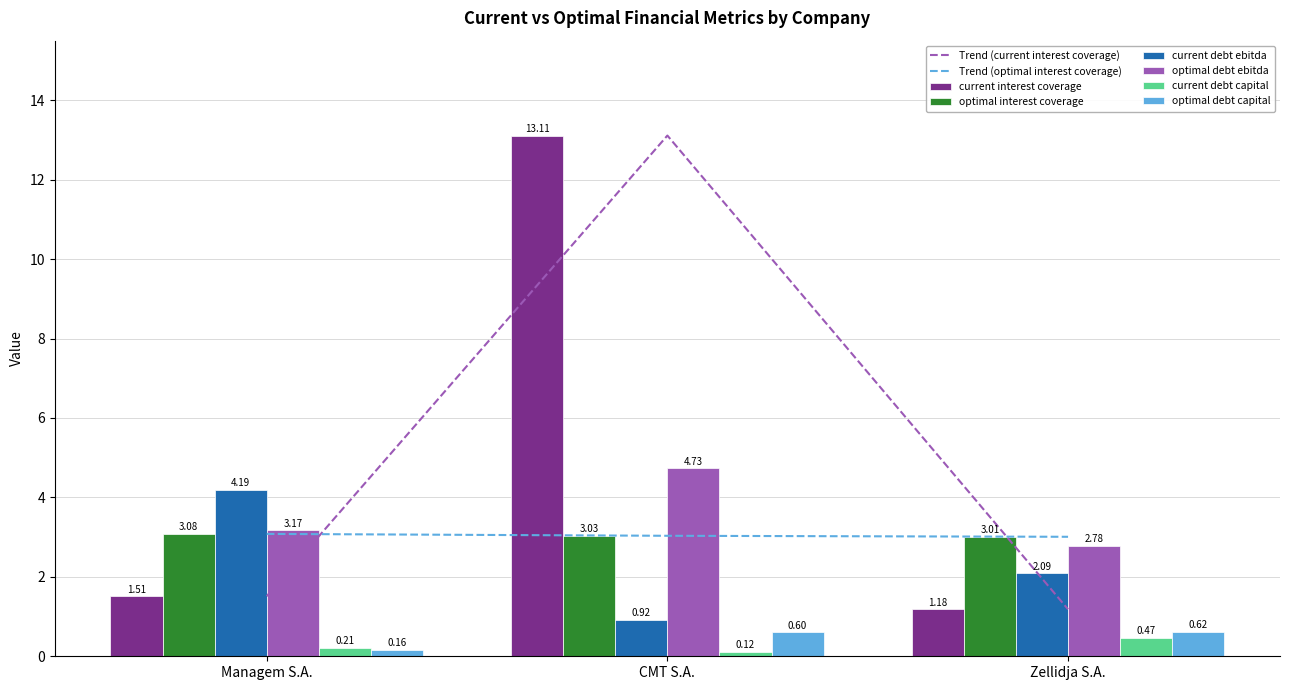

How many bars are there in each group?

6